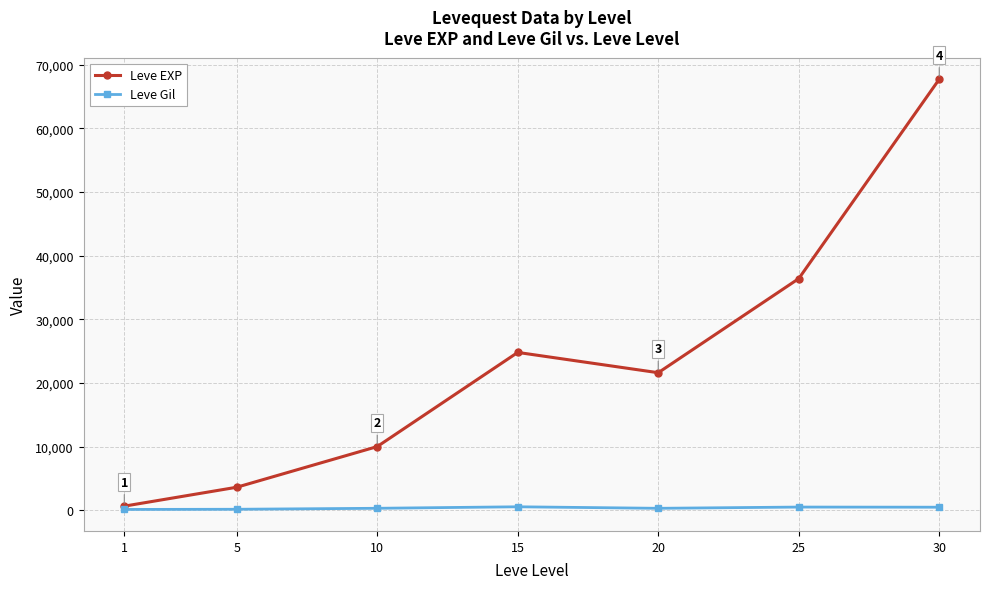

What is the value of the Leve EXP point at the 3rd from the left?

9990